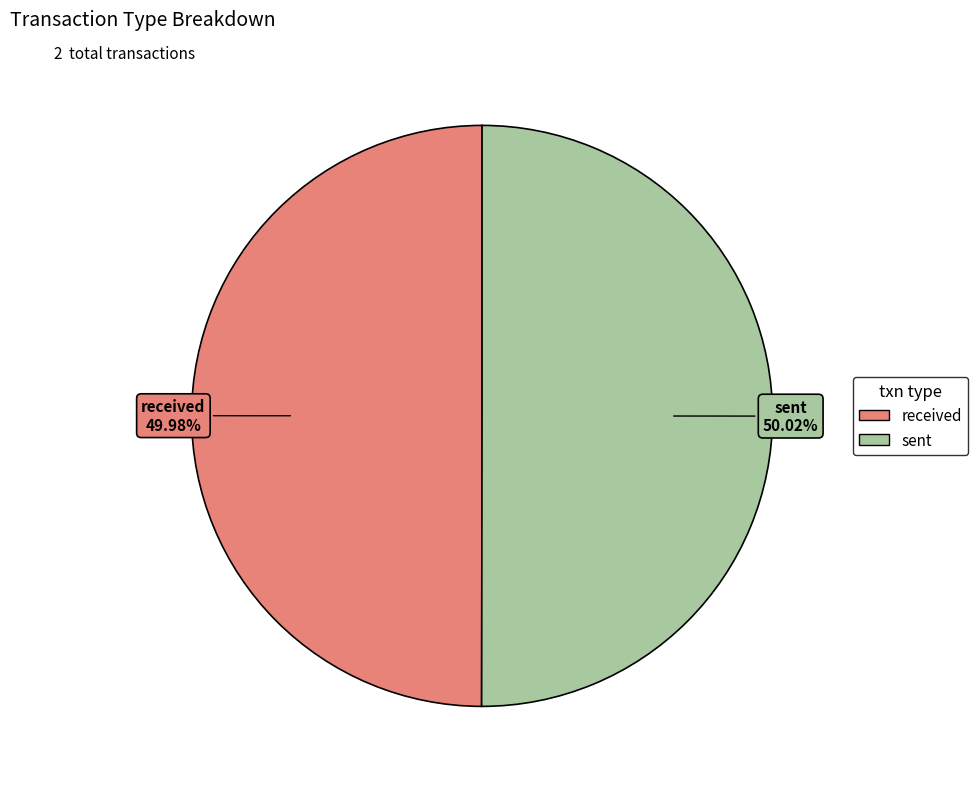

Count the number of slices in the pie.

2